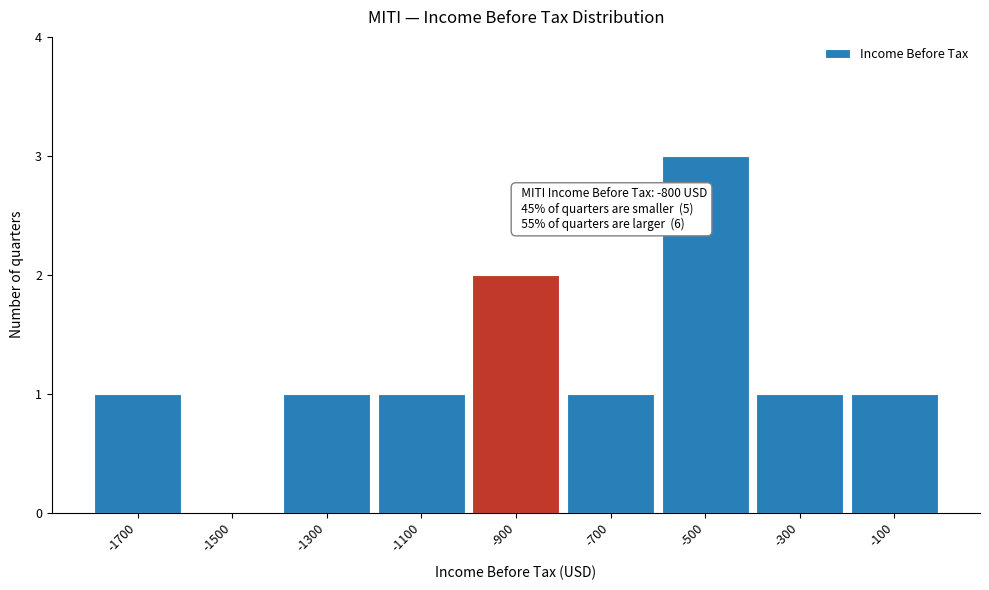

Reading left to right, transcribe all the data shown in this chart.

-1700=1	-1500=0	-1300=1	-1100=1	-900=2	-700=1	-500=3	-300=1	-100=1